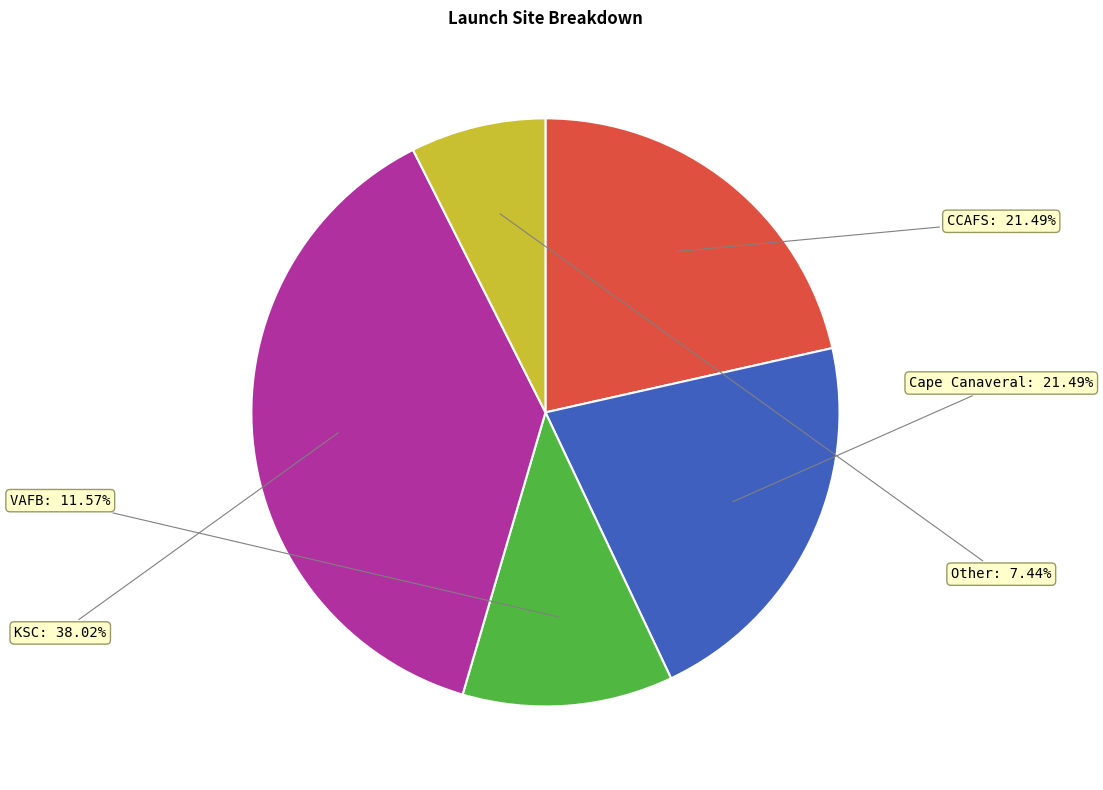

To the nearest percent, what is the average slice percentage?

20%